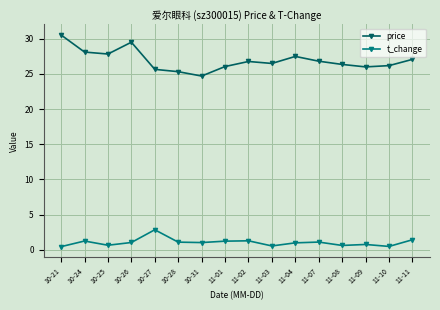

True or false: price and t_change cross at least once.

False